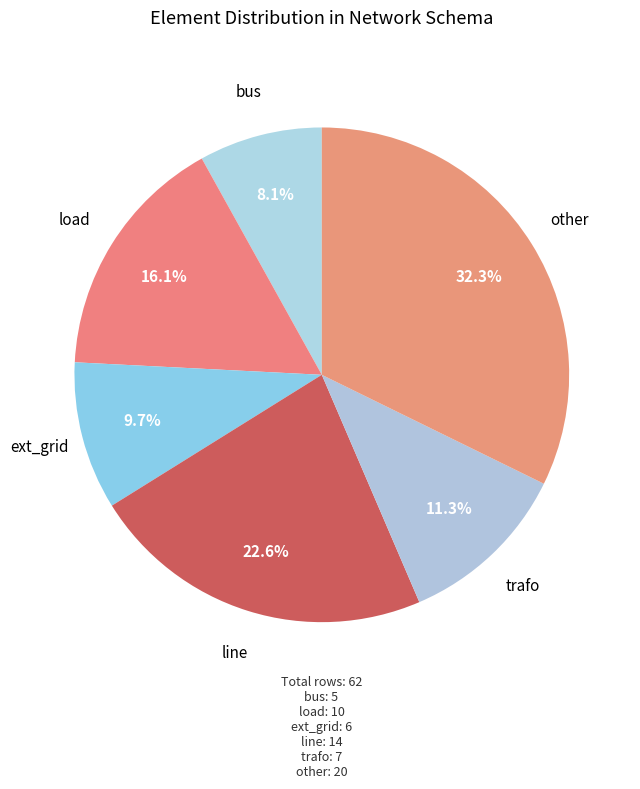

Which category has the biggest portion of the pie?

other